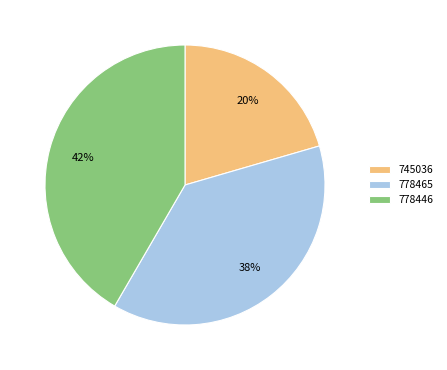

Is it true that 778446 is 51% of the pie?

False